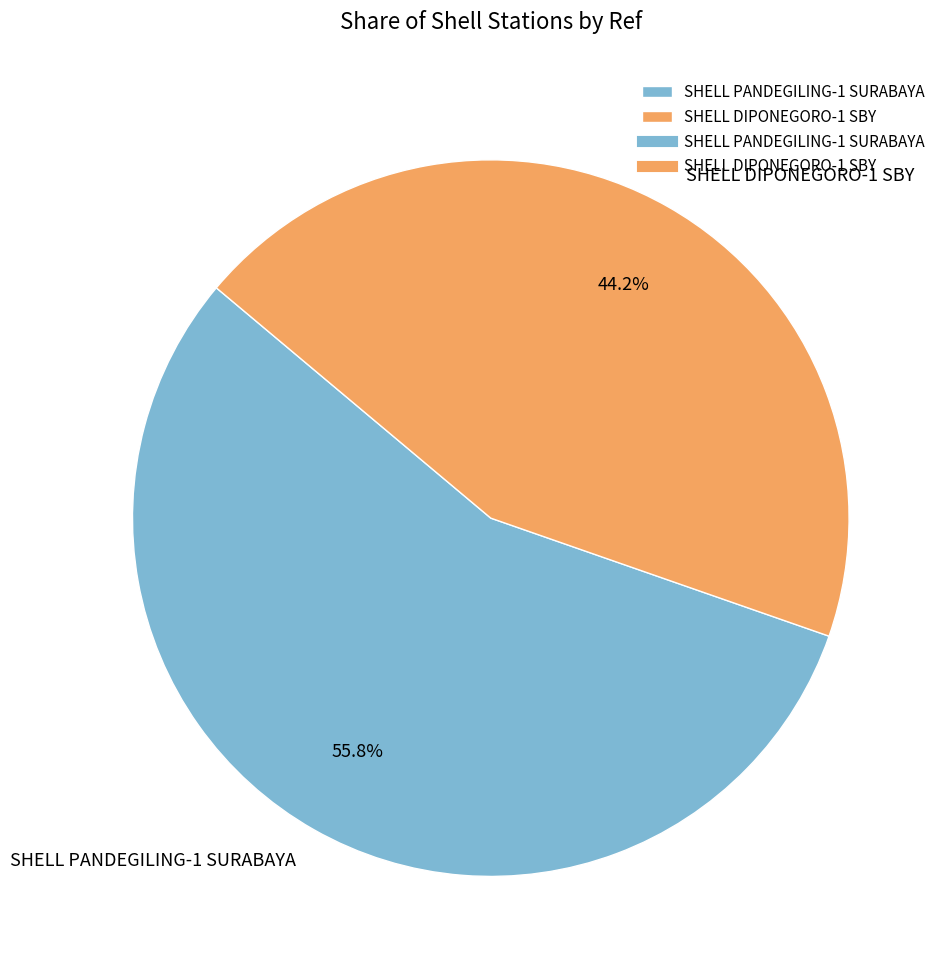

To the nearest percent, what percentage of the pie is SHELL PANDEGILING-1 SURABAYA?

56%